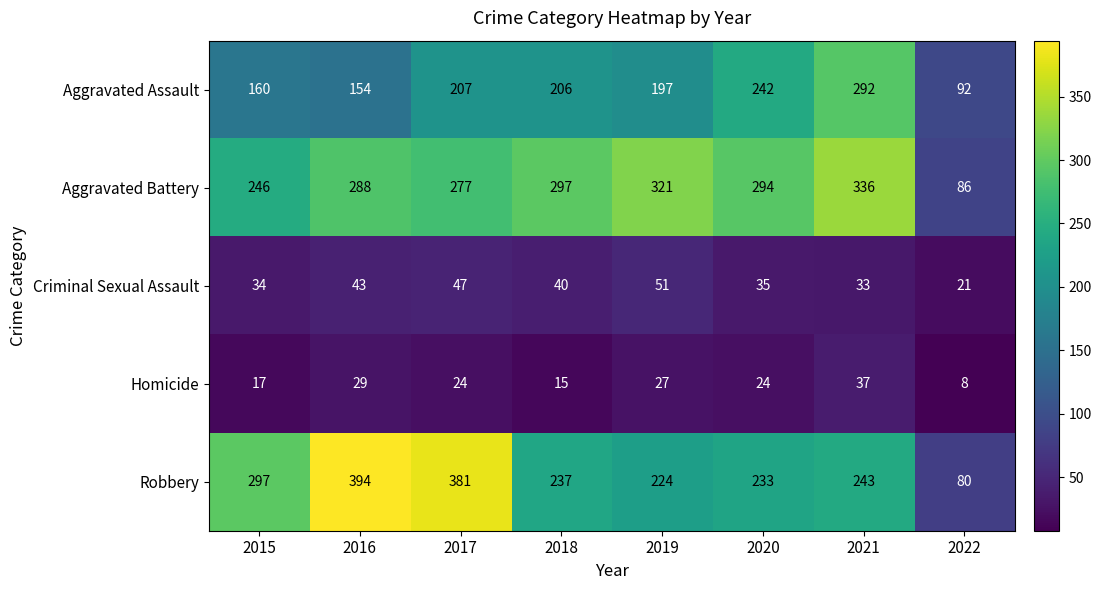

At which category does the chart reach its peak across all series?

2016